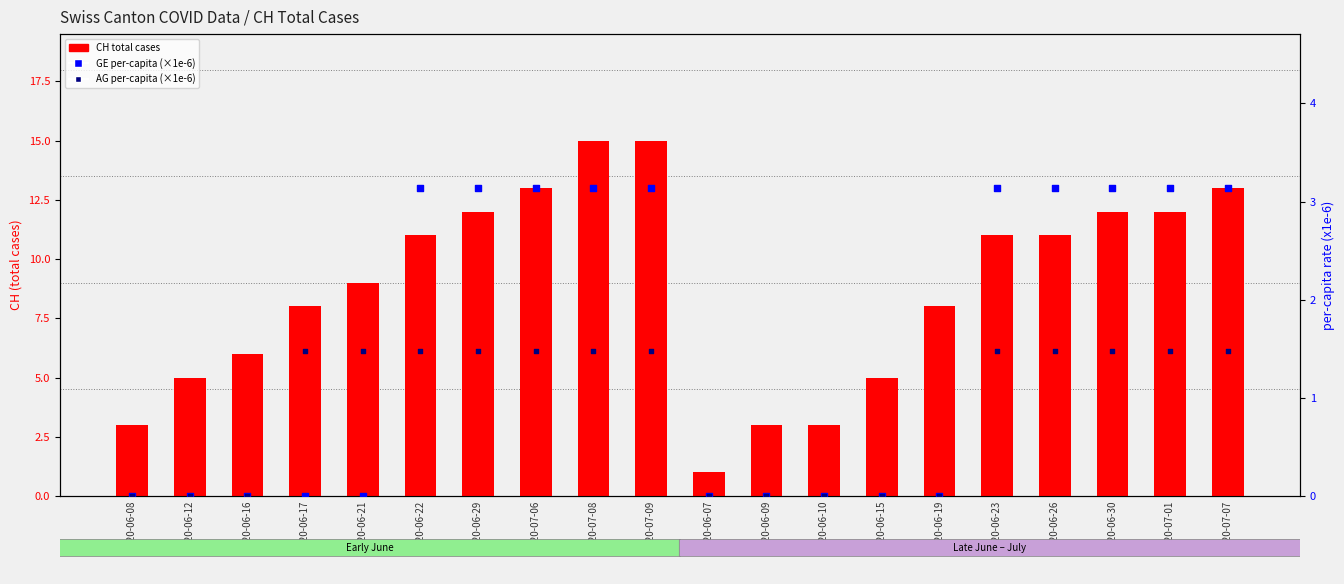

At how many categories does at least one series exceed 2?

19